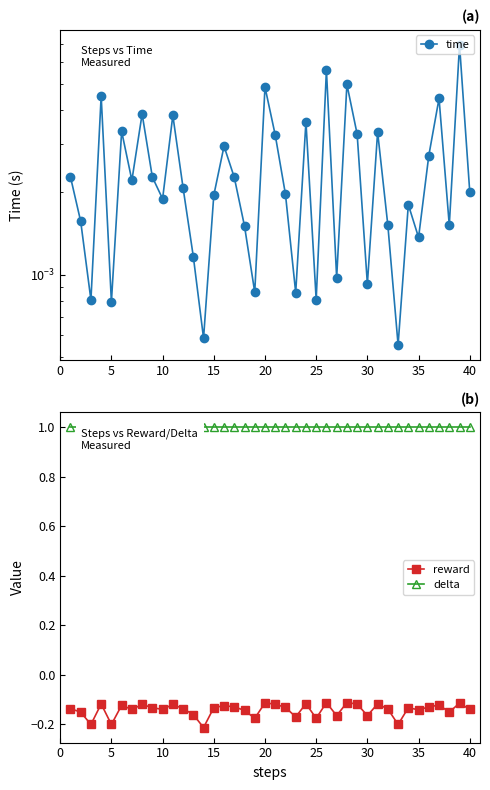

What is the approximate value of delta at 40?

1.0